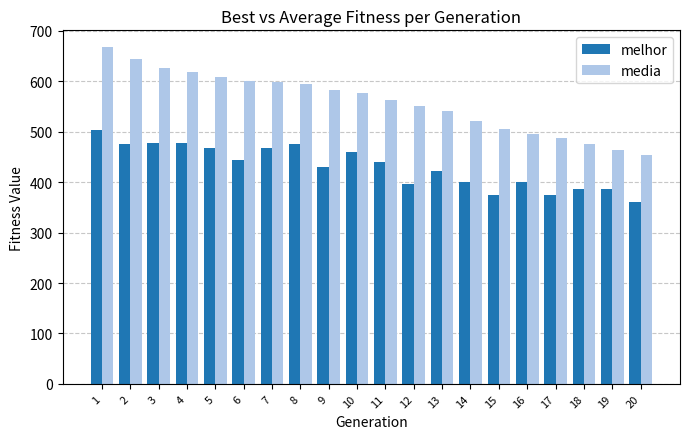

Are the bars horizontal?

No